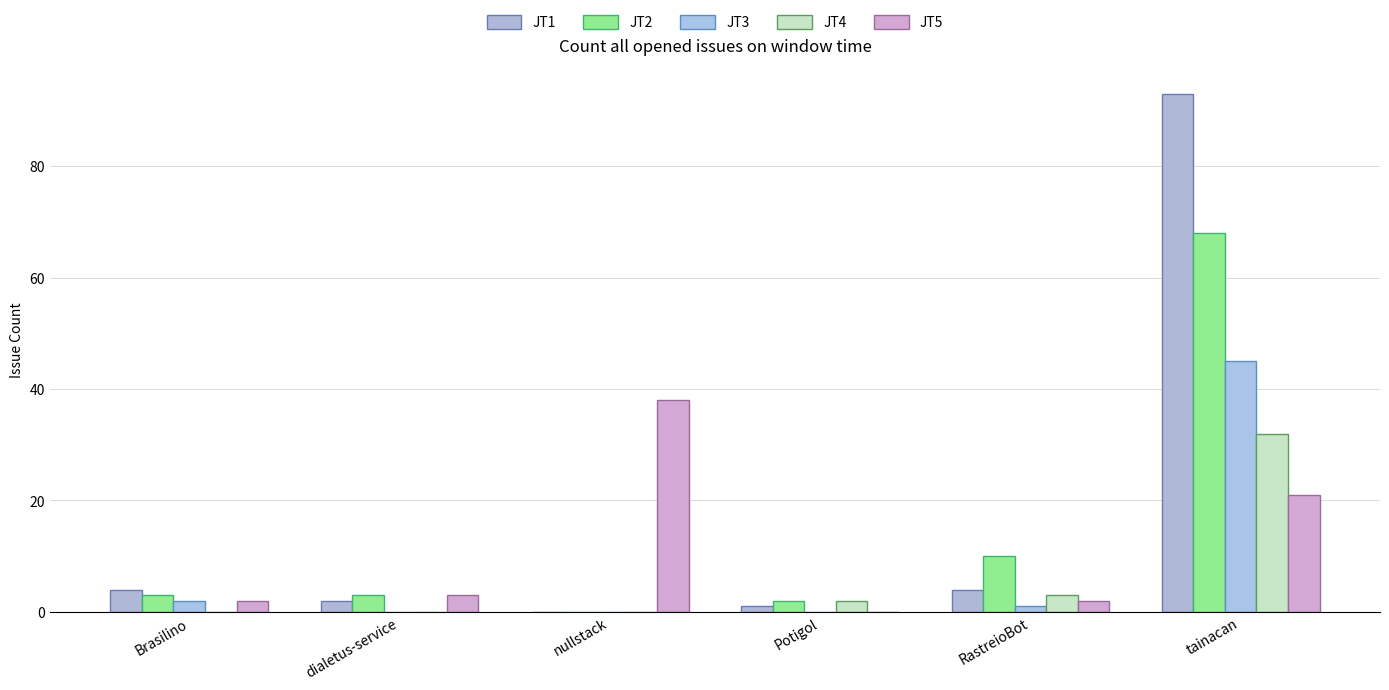

Reading right to left, list all the values displayed in this chart.

JT1: 93	4	1	0	2	4
JT2: 68	10	2	0	3	3
JT3: 45	1	0	0	0	2
JT4: 32	3	2	0	0	0
JT5: 21	2	0	38	3	2